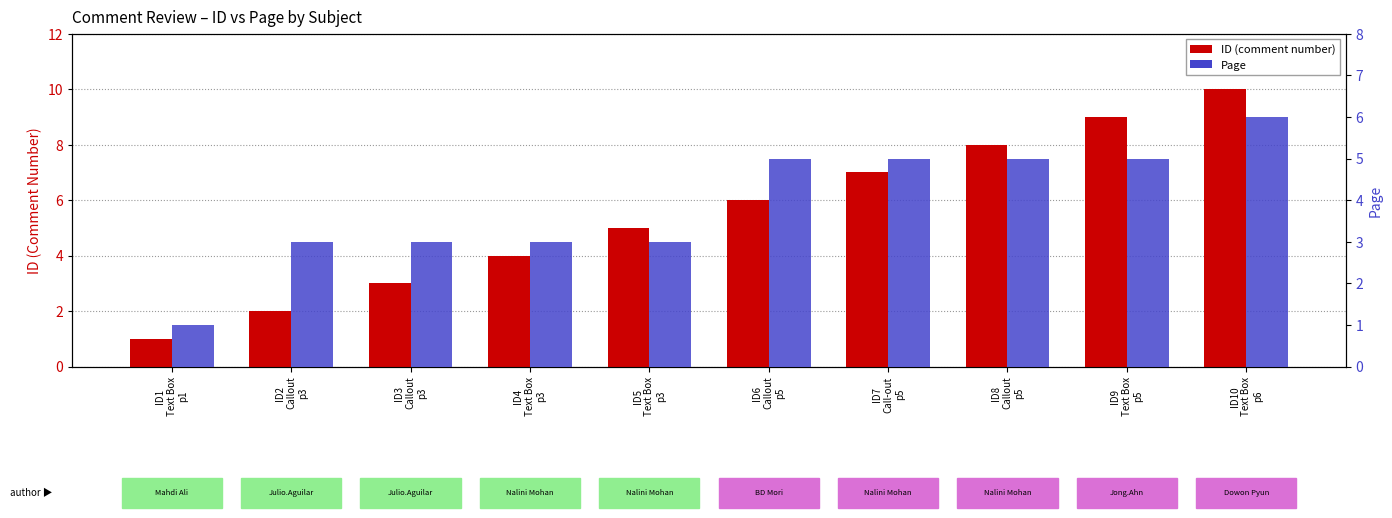

How many bars are there in each group?

2